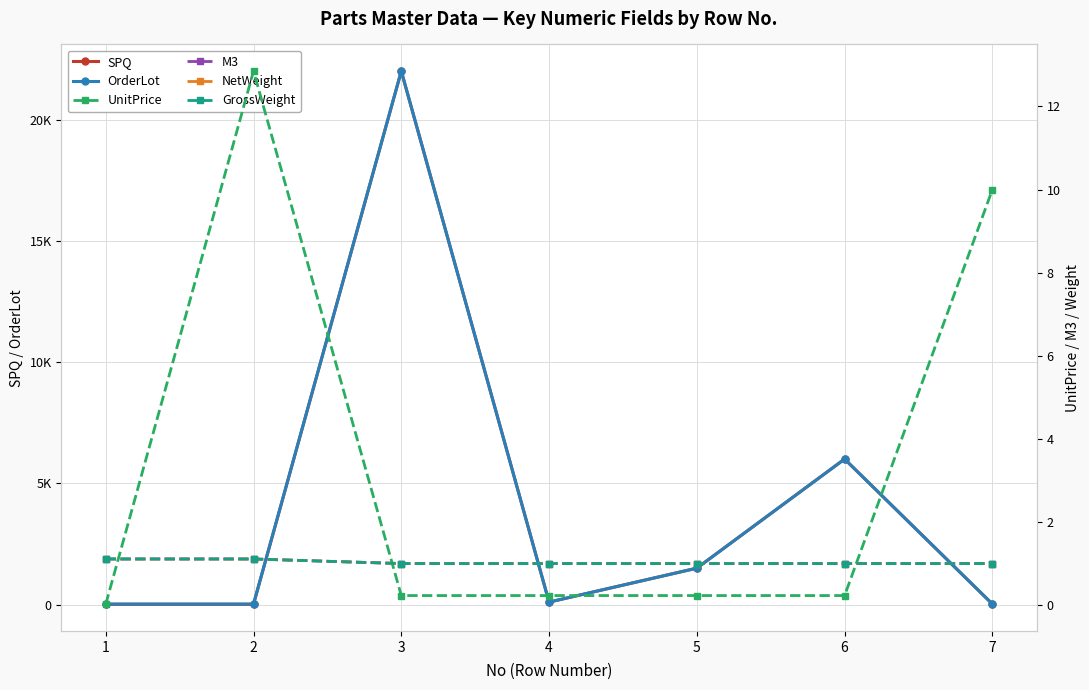

At which category does UnitPrice reach its first local peak?

2